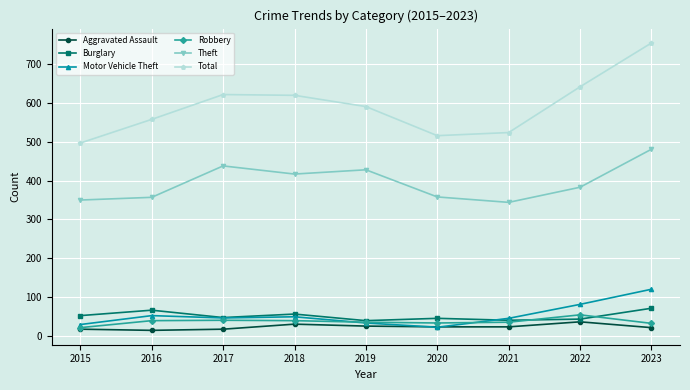

What is the minimum value for Theft?

344